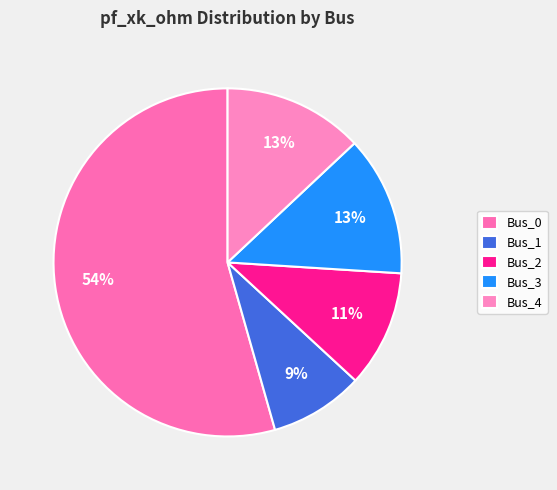

Rank the categories by value from lowest to highest.

Bus_1, Bus_2, Bus_3, Bus_4, Bus_0